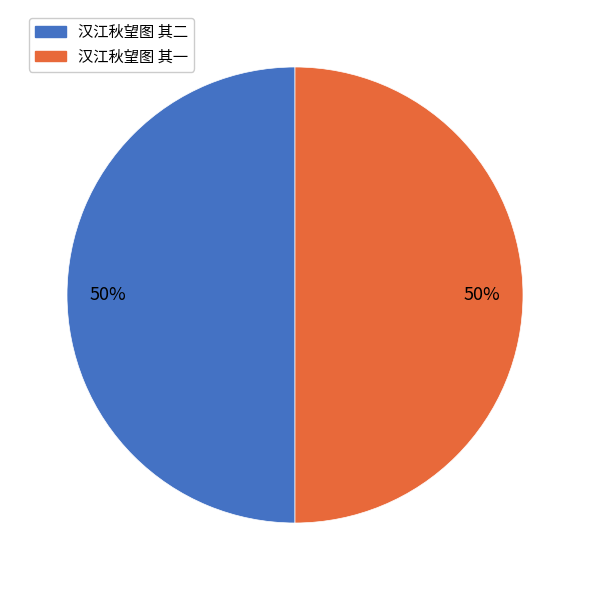

Is the sum of 汉江秋望图 其二 and 汉江秋望图 其一 greater than half?

Yes